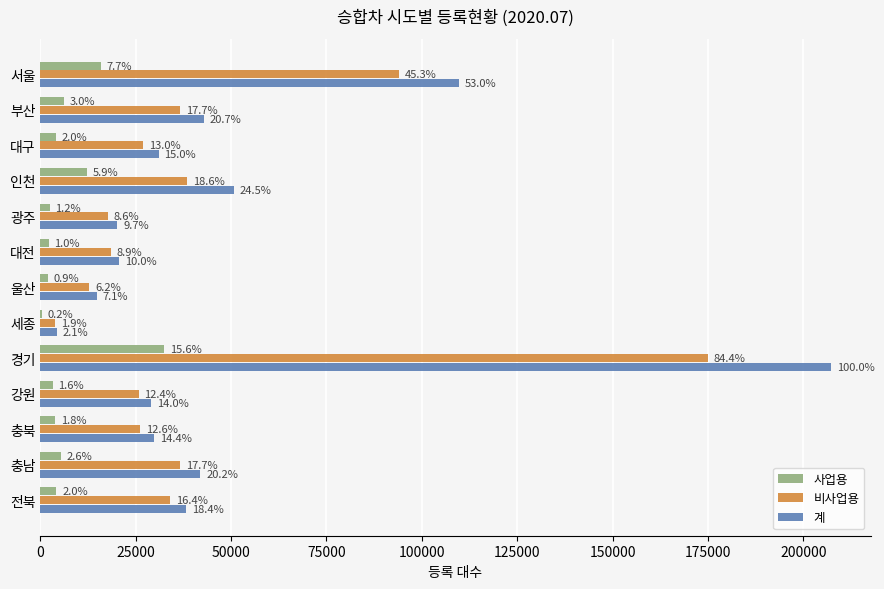

Rank the series by their average value, from highest to lowest.

계, 비사업용, 사업용